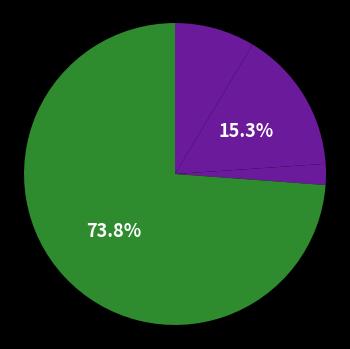

Rank the categories by value from highest to lowest.

Robbery, Aggravated Battery, Aggravated Assault, Criminal Sexual Assault, Homicide